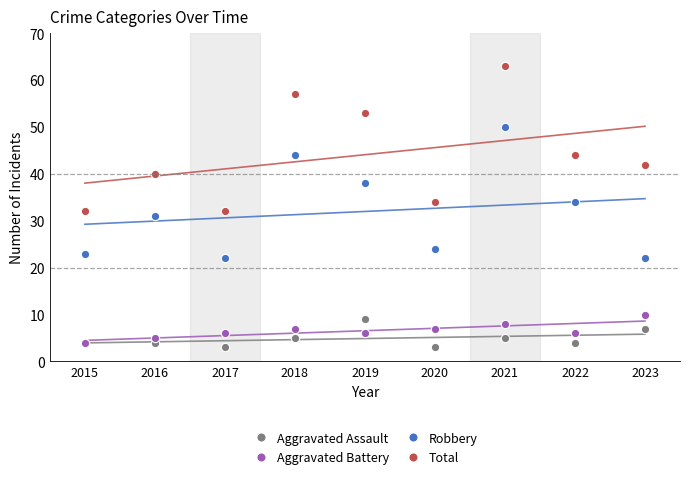

Where is Aggravated Assault nearest to the value 6?

2018